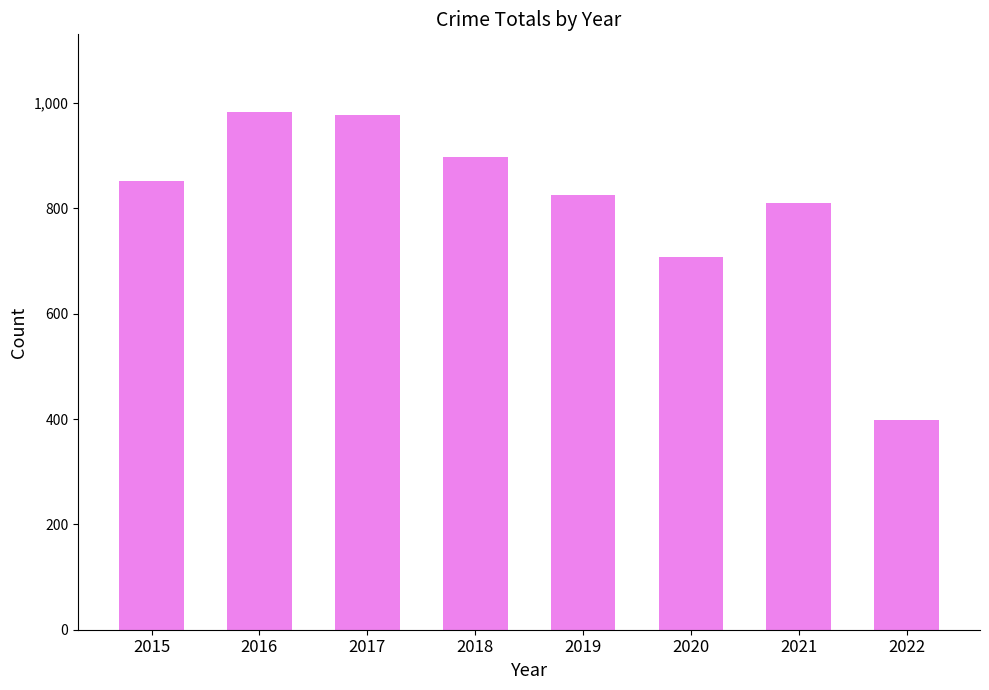

What is the value of the 1st bar from the left?

852